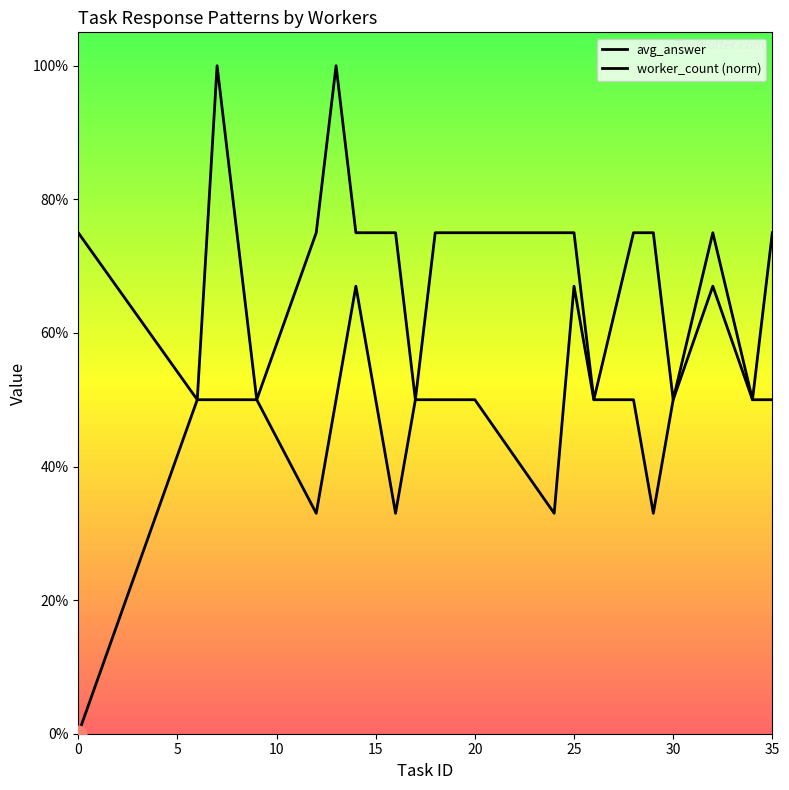

Which series changed the most between 0 and 35?

avg_answer